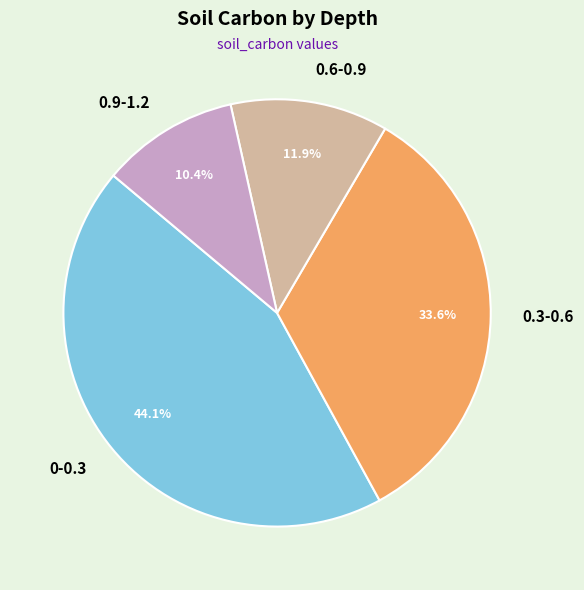

To the nearest percent, what portion does 0.3-0.6 represent?

34%